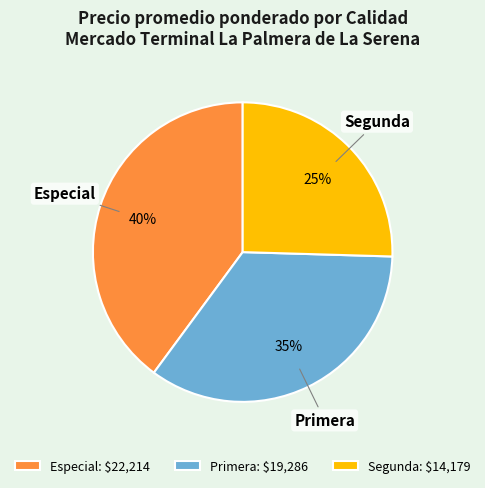

The Especial: $22,214 slice represents 30% of the pie. True or false?

False